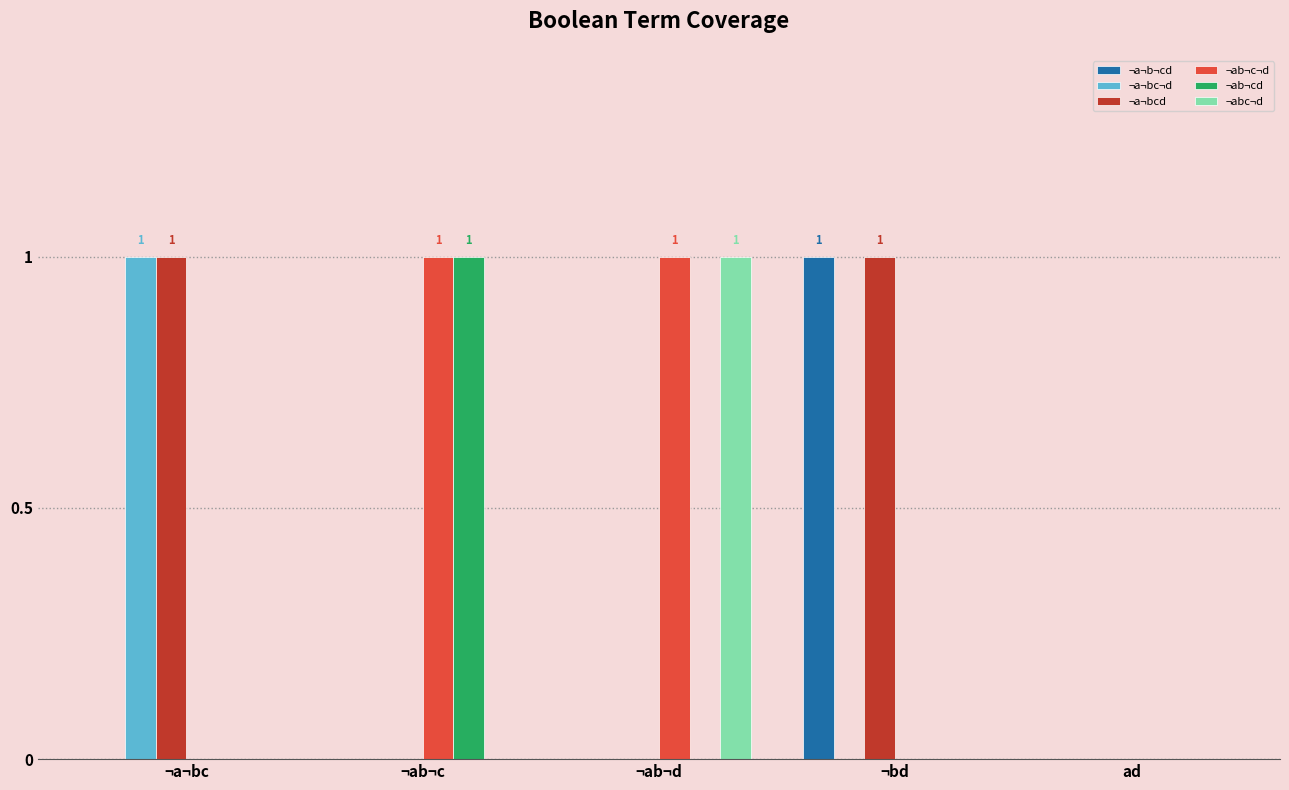

What is the sum of all ¬a¬bcd values?

2